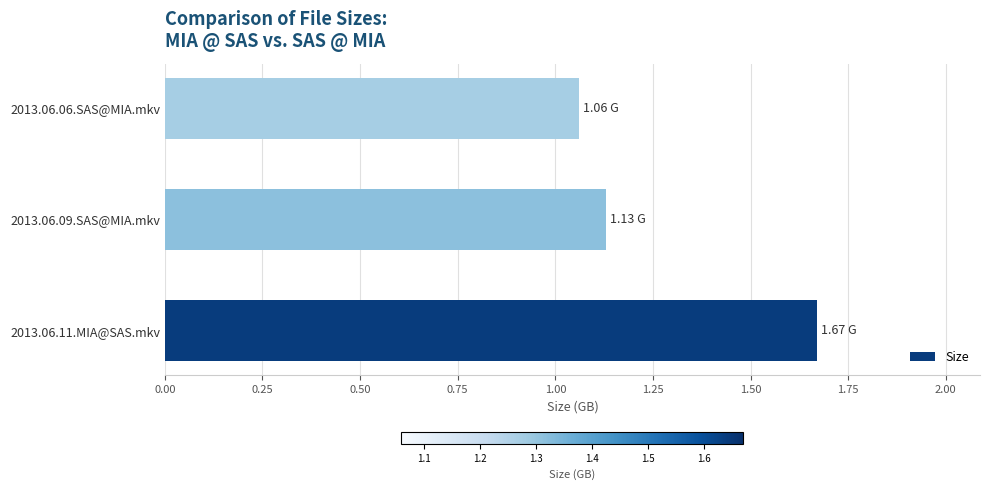

What is the ratio of the value at 2013.06.11.MIA@SAS.mkv to the value at 2013.06.06.SAS@MIA.mkv?

1.6